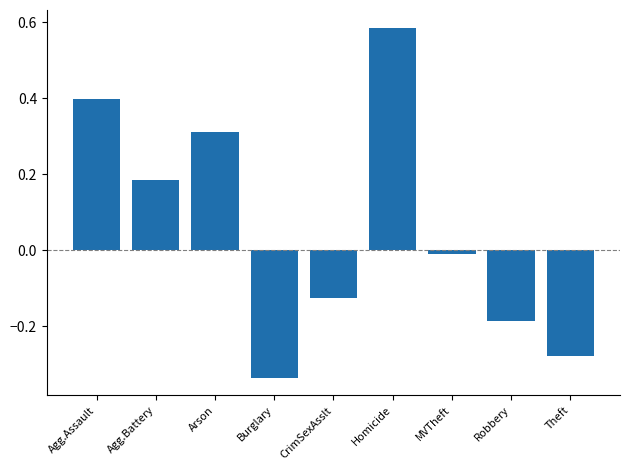

How many data points does each series have?

9